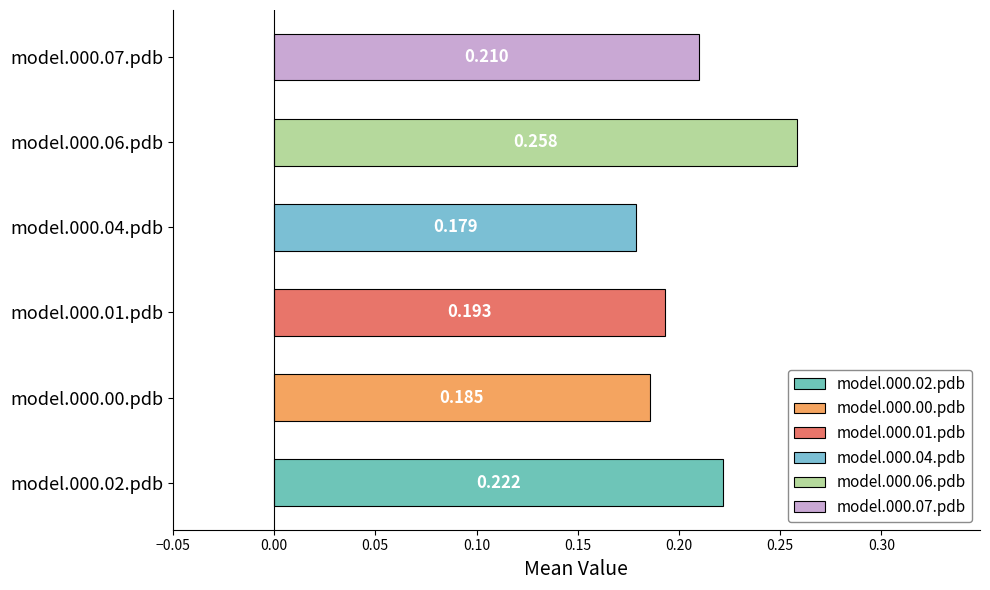

What is the value of the model.000.01.pdb bar at the 10th from the left?

0.2